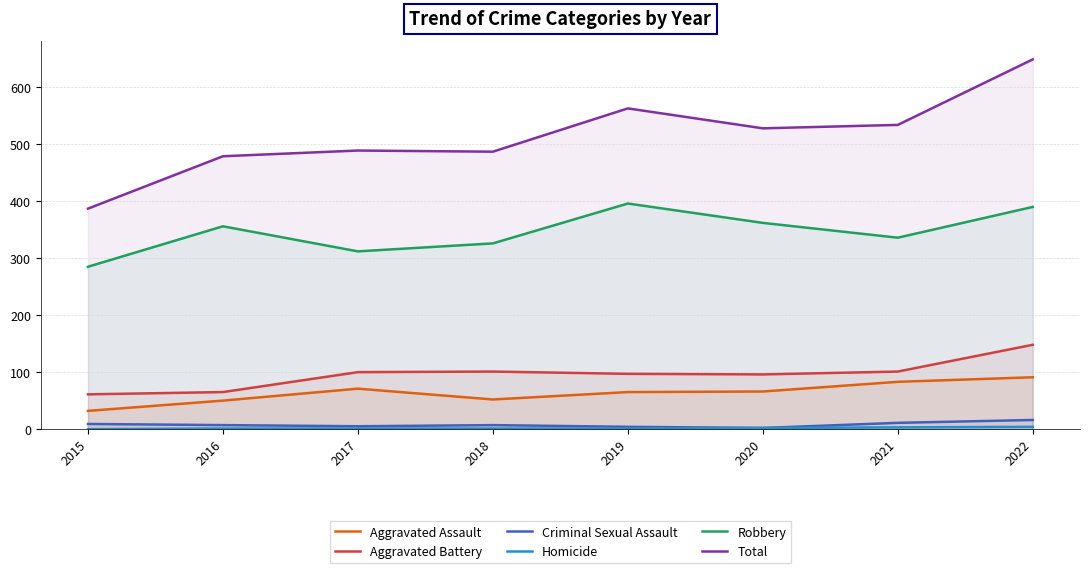

Is the value of Robbery at 2018 greater than the value of Aggravated Battery at 2018?

Yes